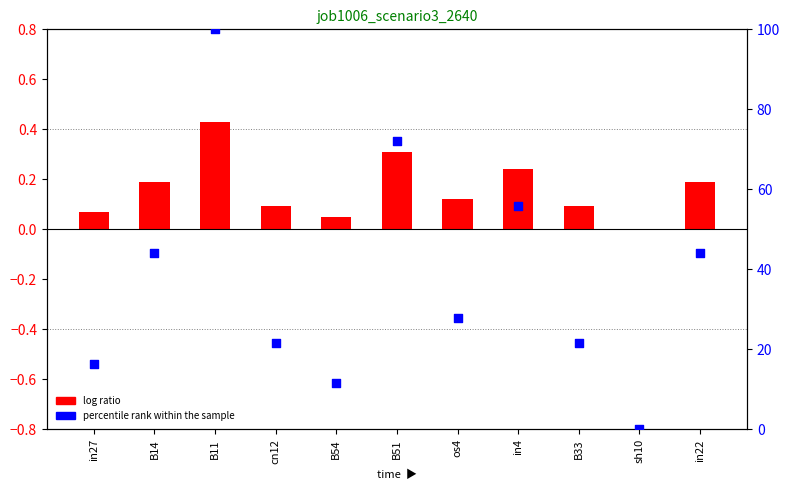

Which series has the widest spread of Y values?

percentile rank within the sample